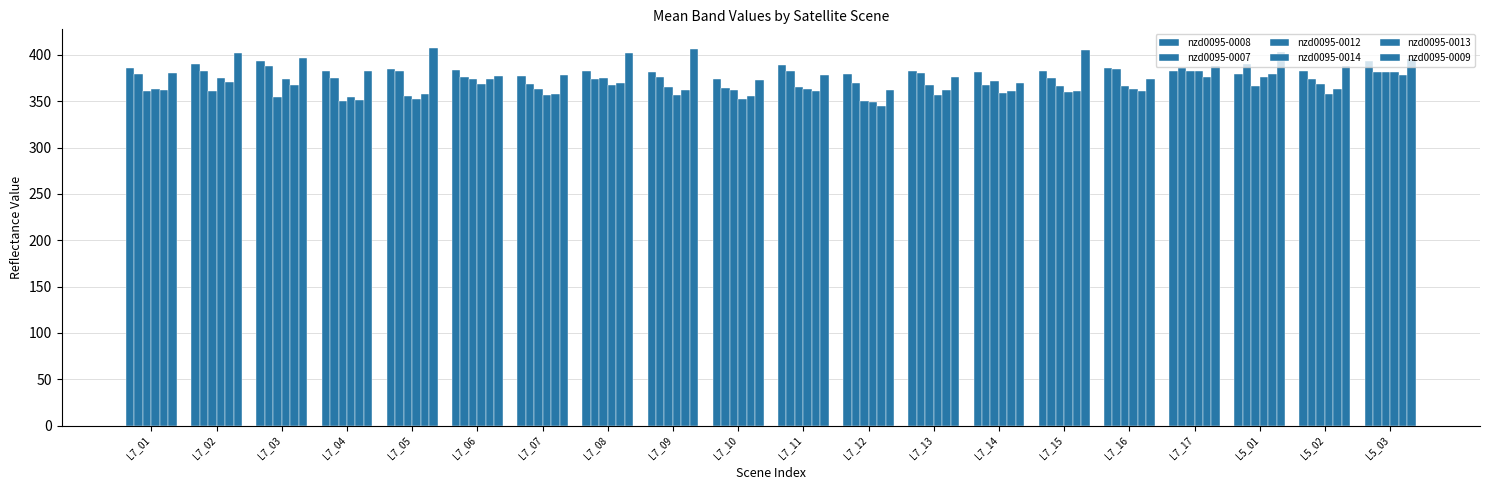

How many data points does each series have?

20